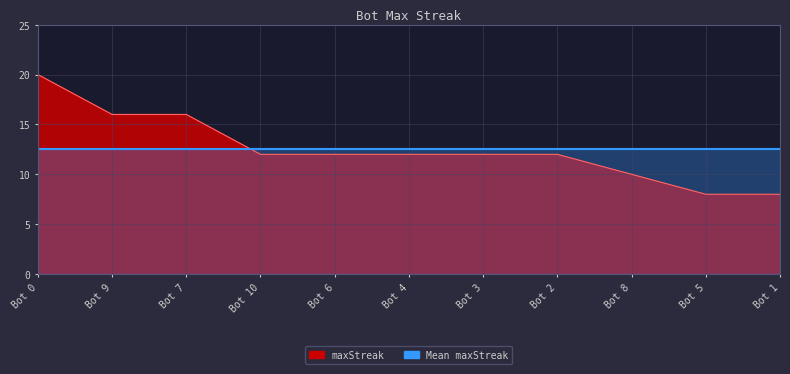

What is the difference between the maximum and minimum values?

12